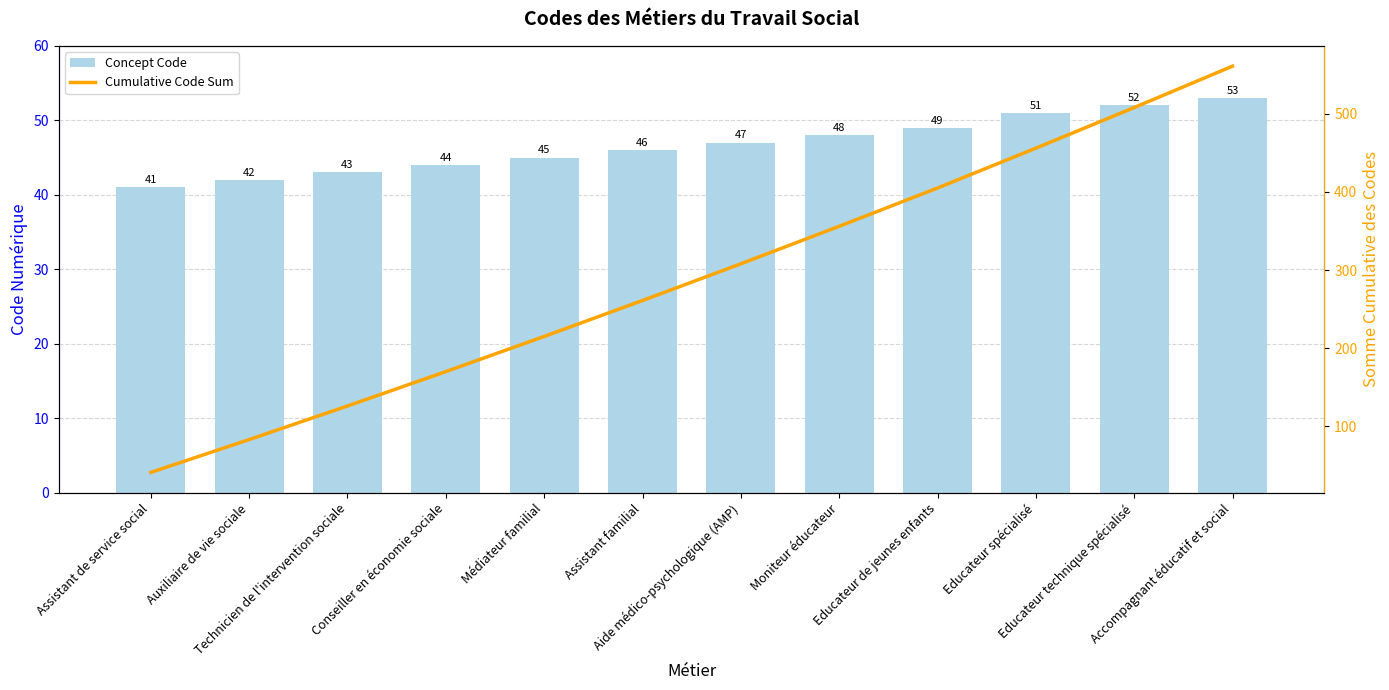

Is the value of Concept Code at Médiateur familial greater than the value of Cumulative Code Sum at Auxiliaire de vie sociale?

No